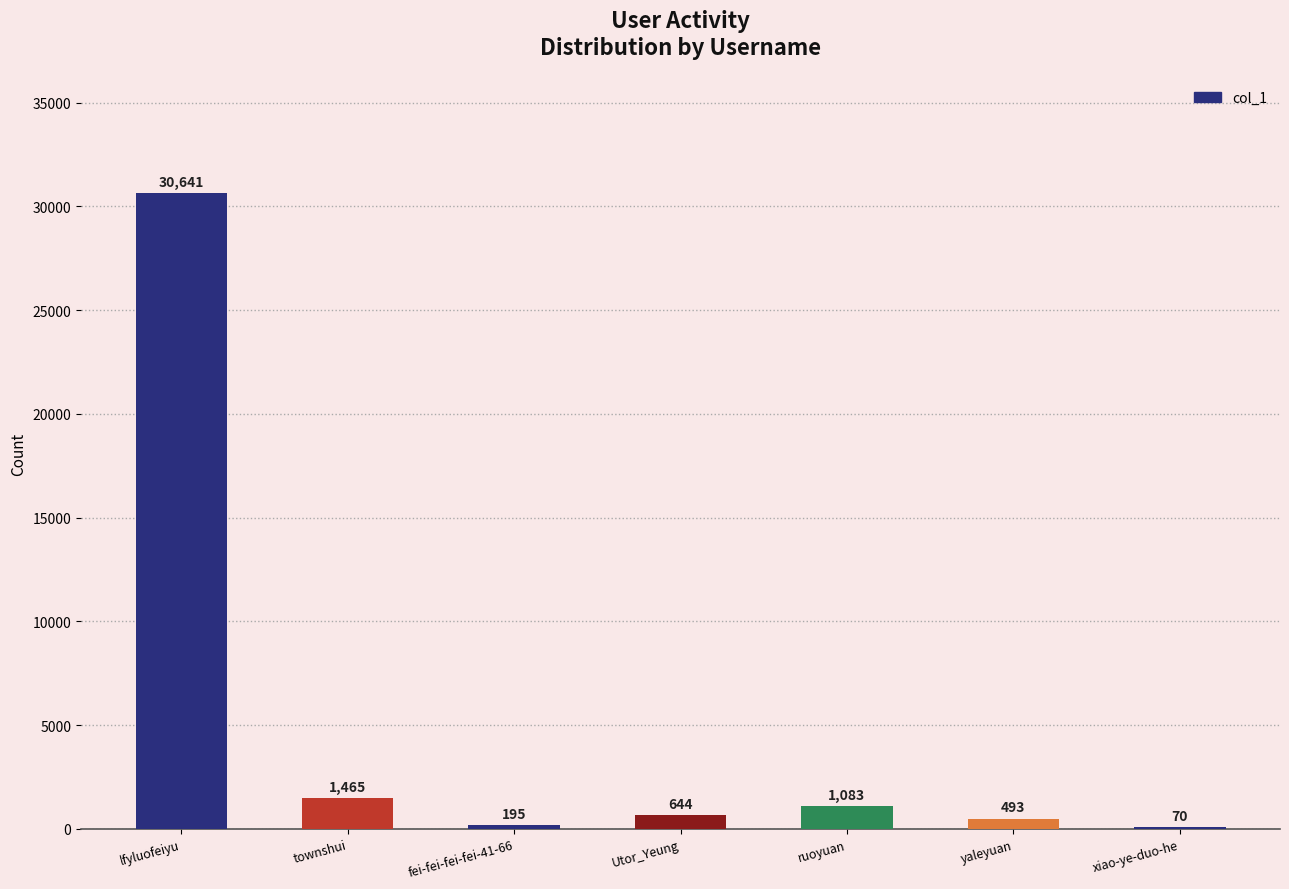

What is the sum of all values?

34591